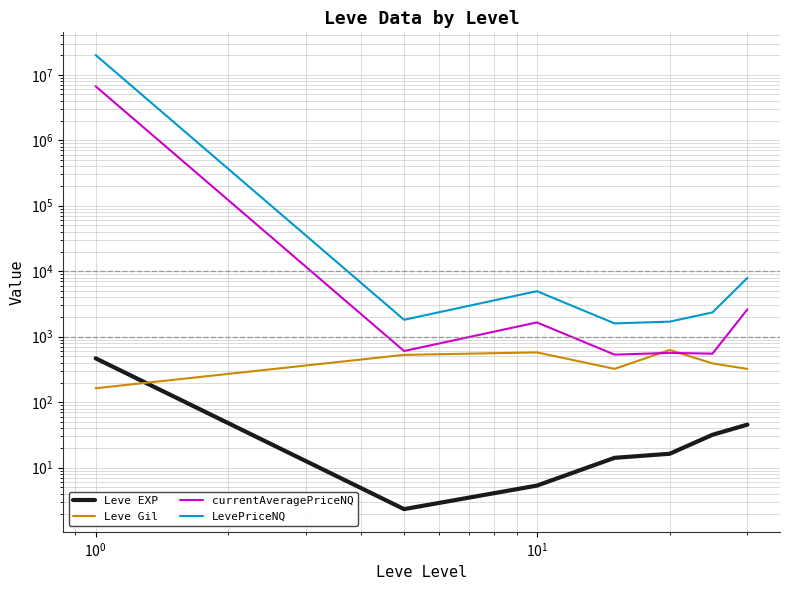

What are all the series names shown in the legend?

Leve EXP, Leve Gil, currentAveragePriceNQ, LevePriceNQ